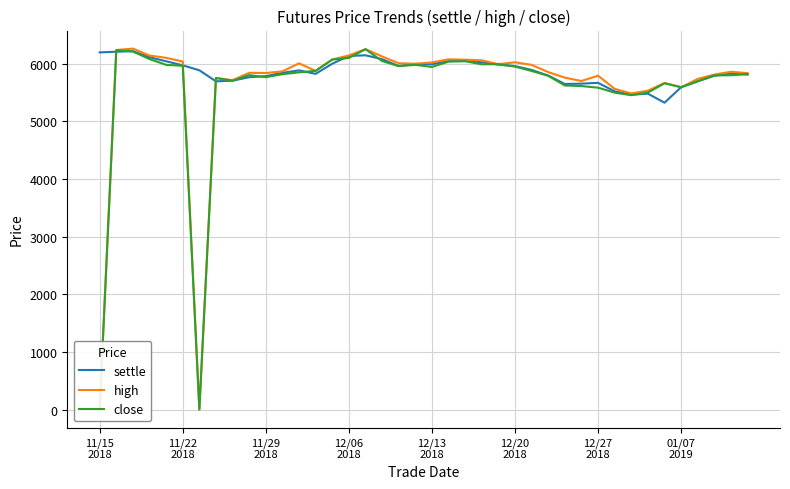

At how many categories does at least one series exceed 4975?

40